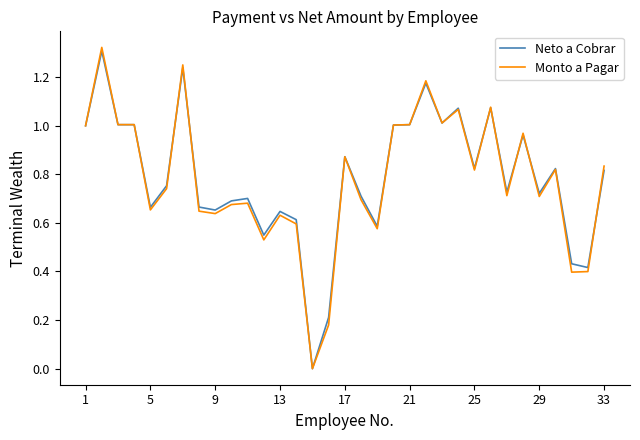

Rank the series by their maximum value, from lowest to highest.

Neto a Cobrar, Monto a Pagar